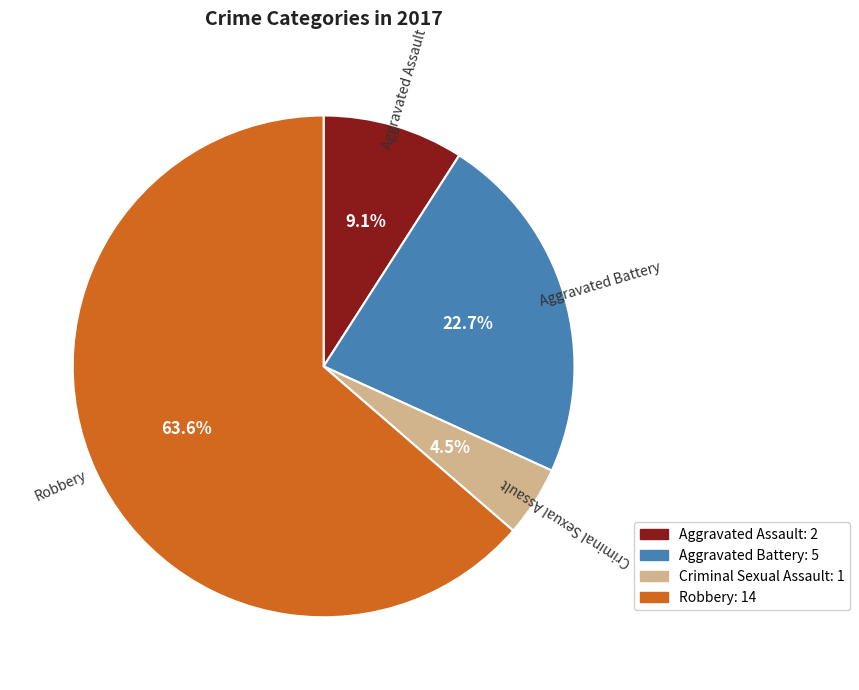

How many segments does this pie chart have?

4